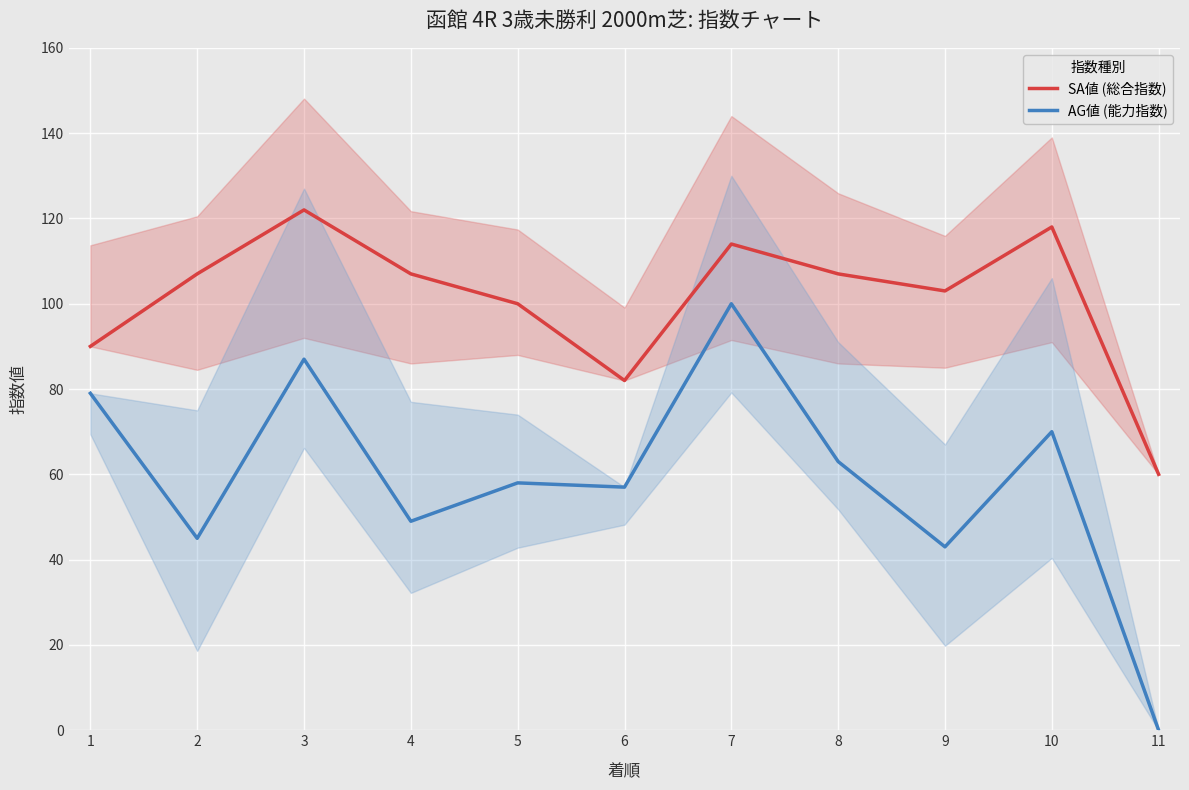

What is the sum of the SA値 (総合指数) values at 8 and 5?

207